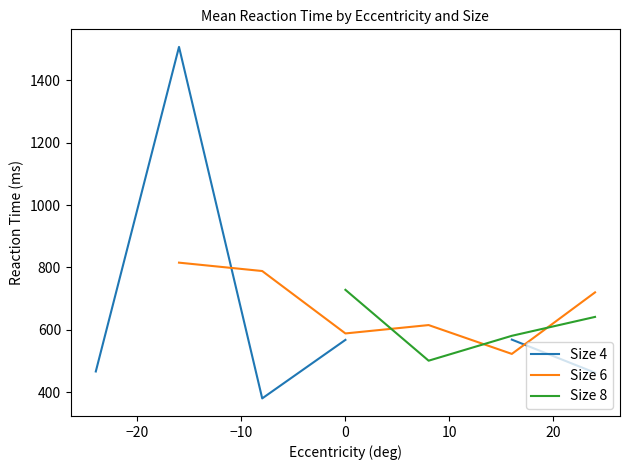

Count the number of categories in the chart.

7